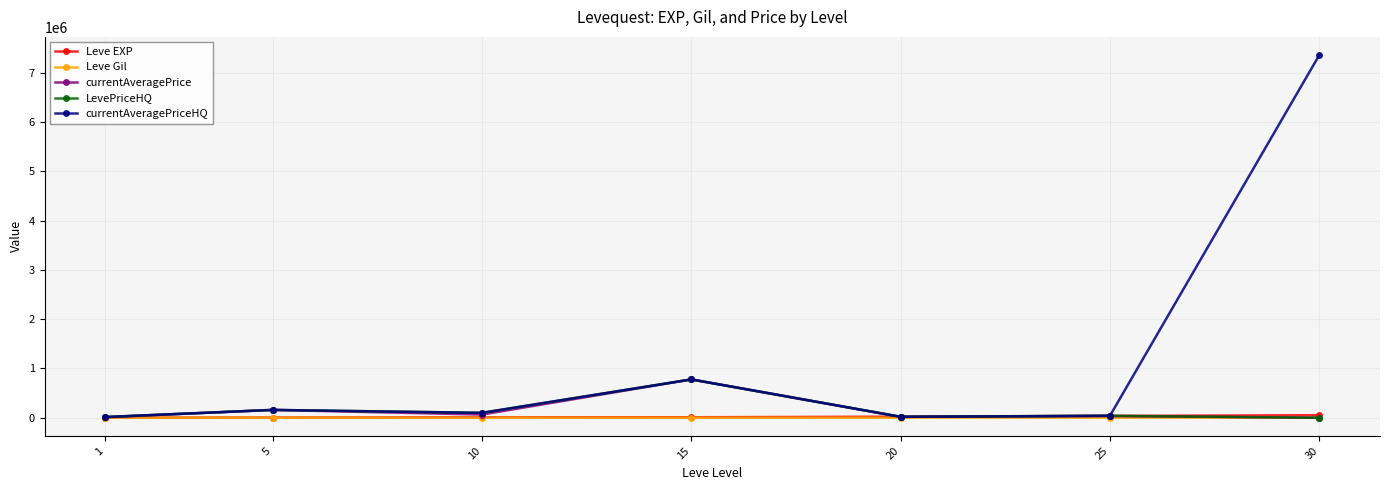

Which series has the widest spread of values?

currentAveragePriceHQ